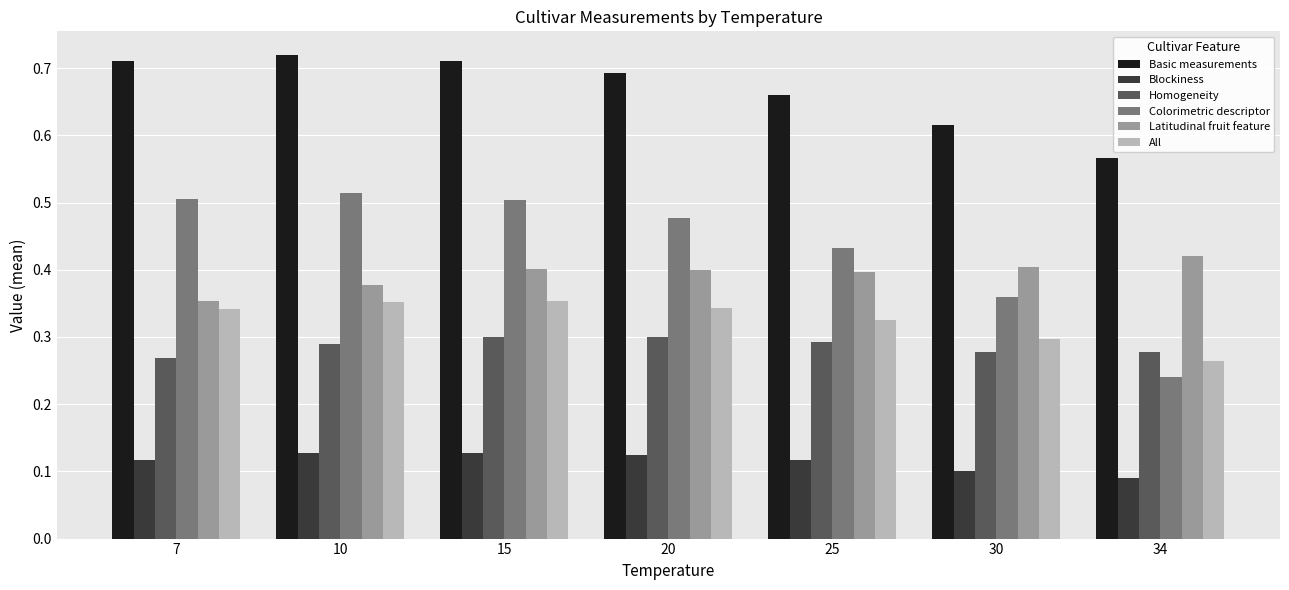

Does the chart contain any negative values?

No